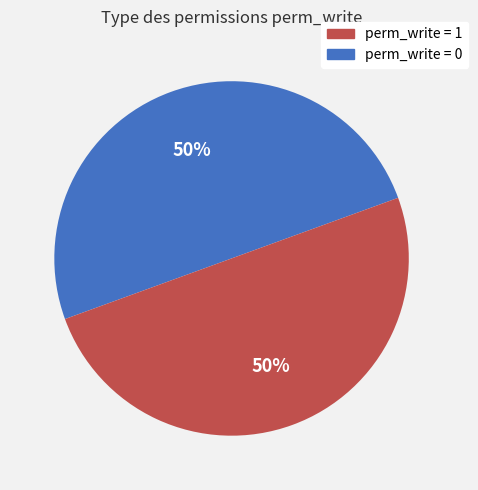

To the nearest percent, what is the average slice percentage?

50%